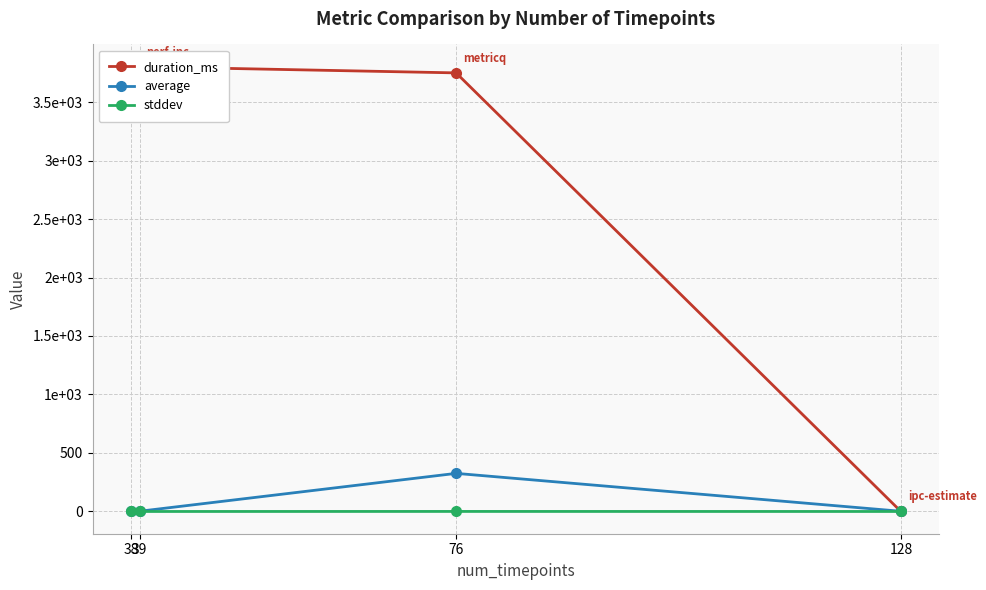

What is the sum of all duration_ms values?

11253.0